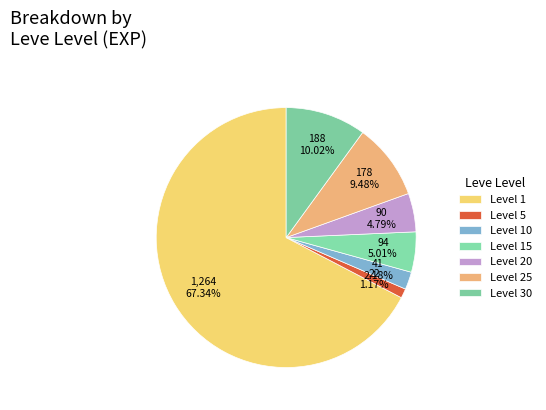

Count the number of slices in the pie.

7